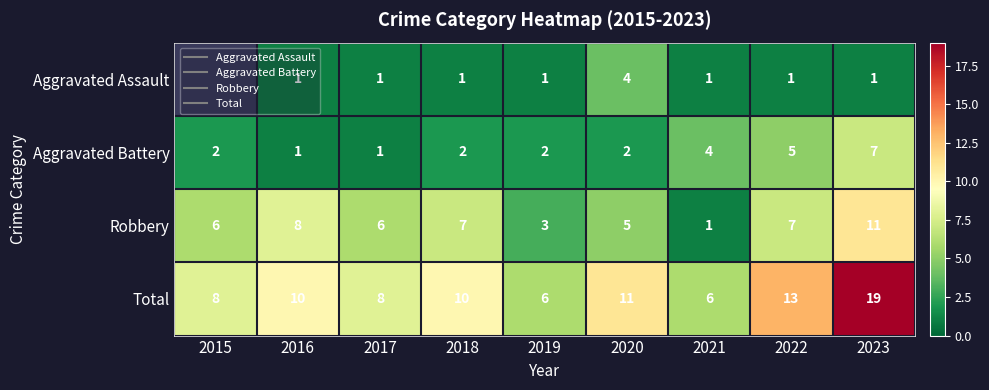

What value does the Robbery series have at 2021?

1.0